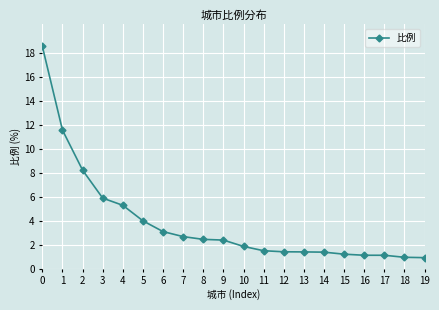

What is the minimum value shown in the chart?

0.9